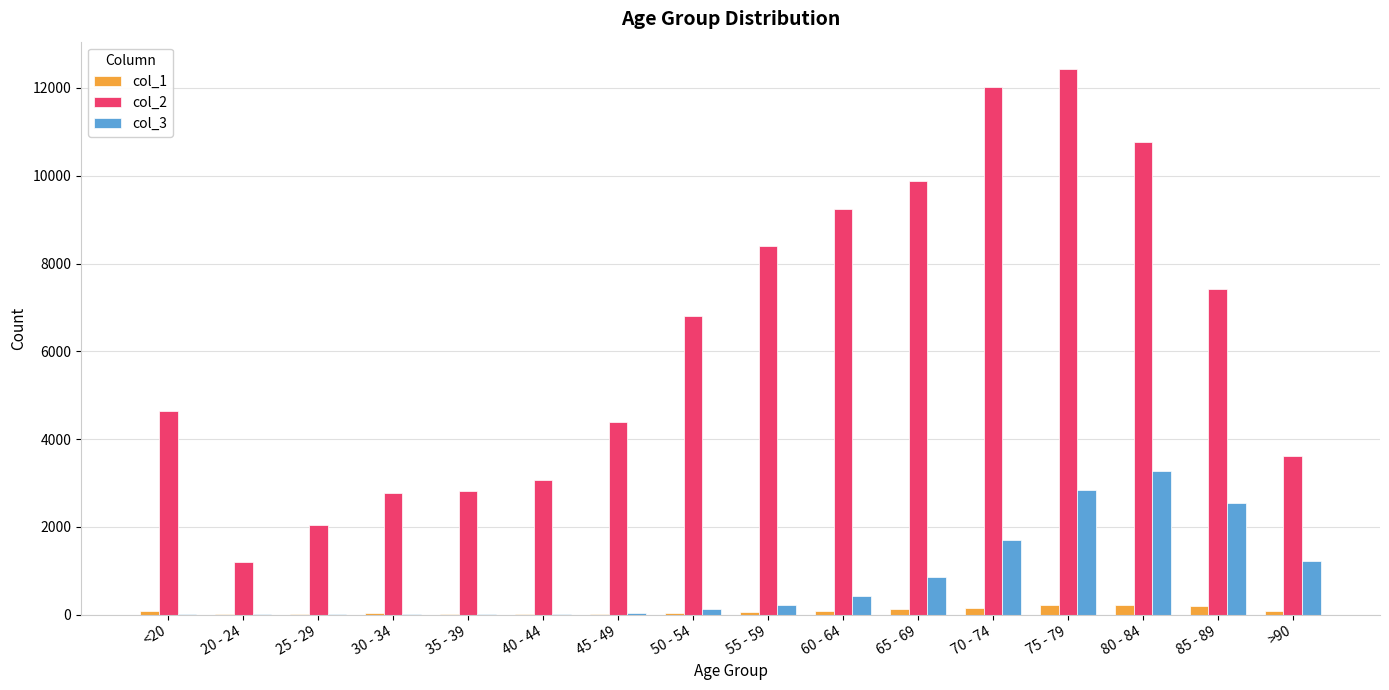

Is the value of col_3 at 25 - 29 greater than the value of col_2 at 85 - 89?

No